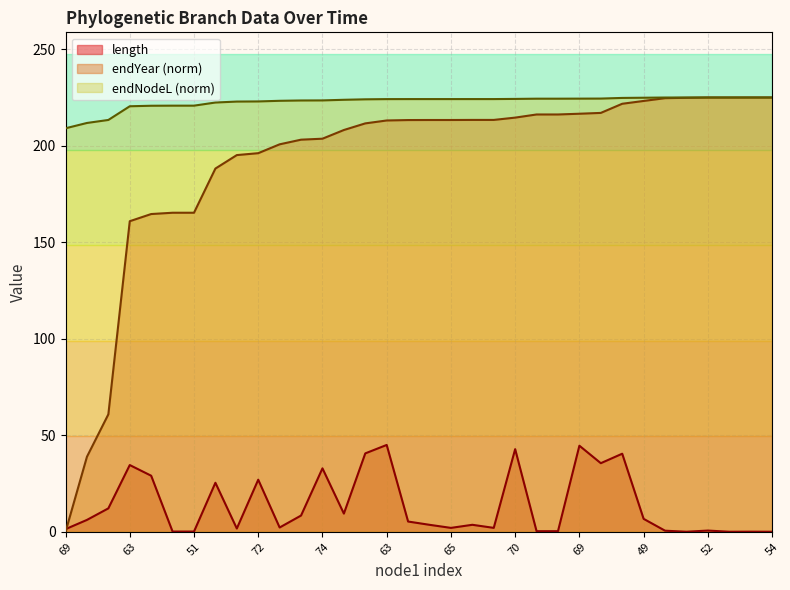

True or false: endYear and length cross at least once.

False